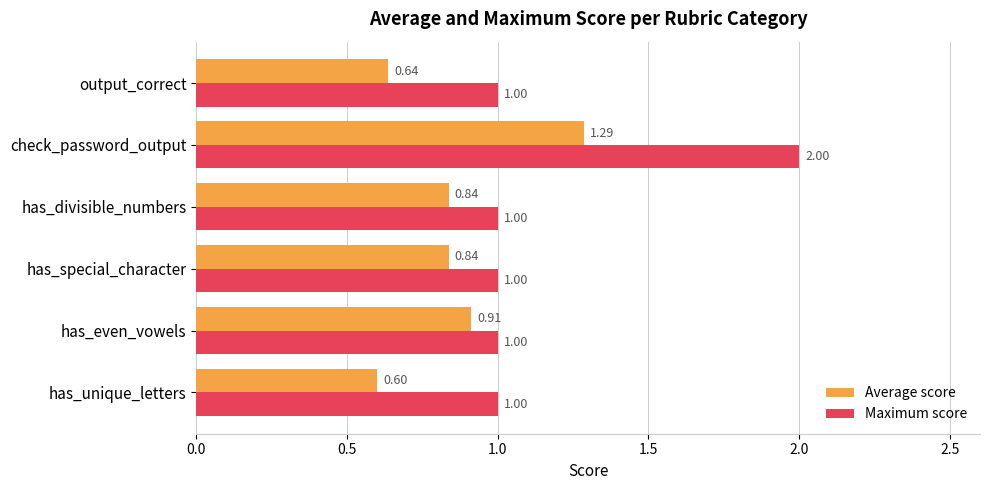

Which series has the largest total across all categories?

Maximum score